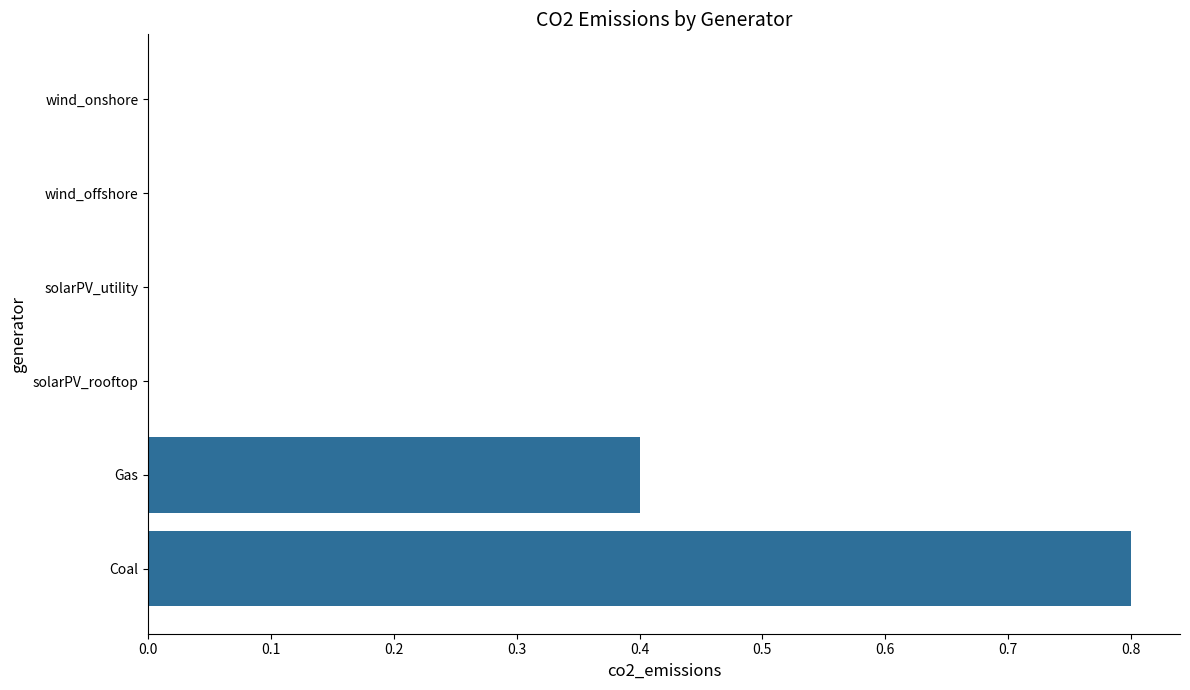

How many categories are shown in the chart?

6